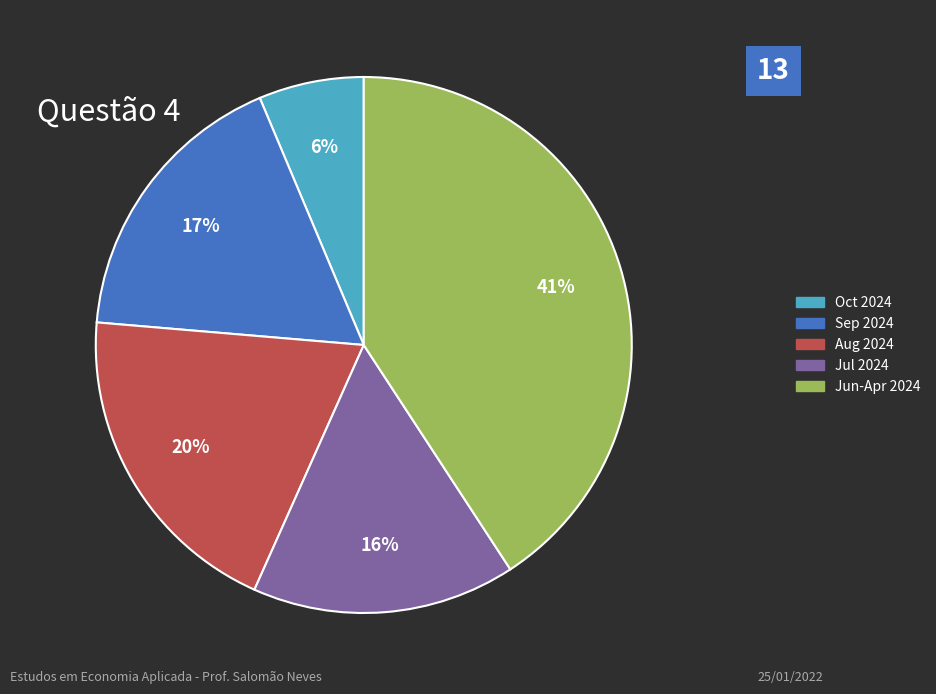

To the nearest percent, what is the average slice percentage?

20%